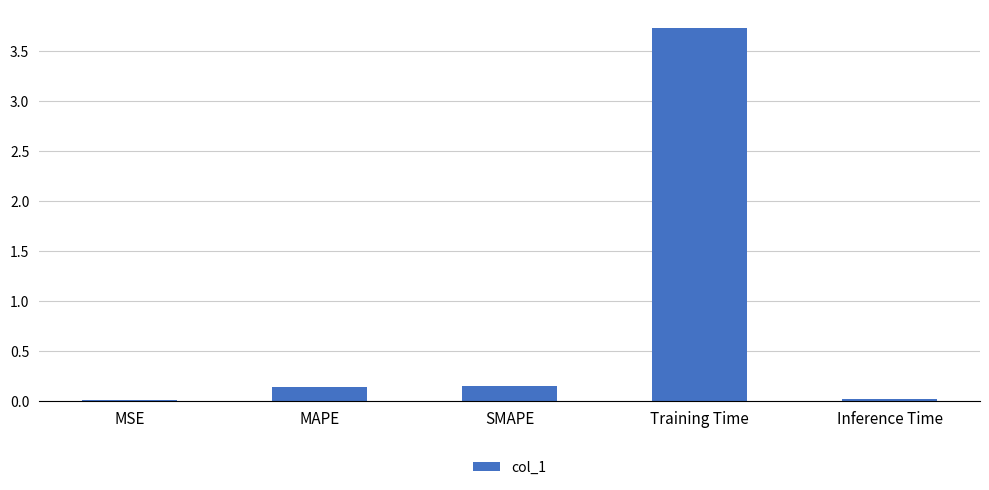

True or false: the data shows 0.0 at MAPE.

False